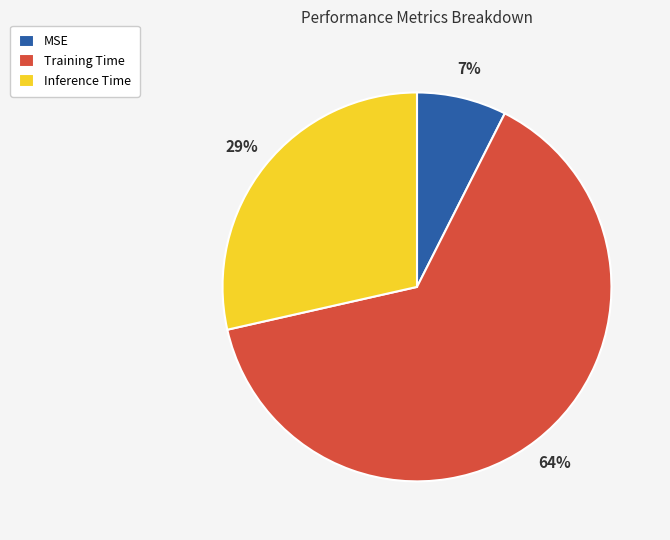

Is Inference Time the majority of the pie?

No